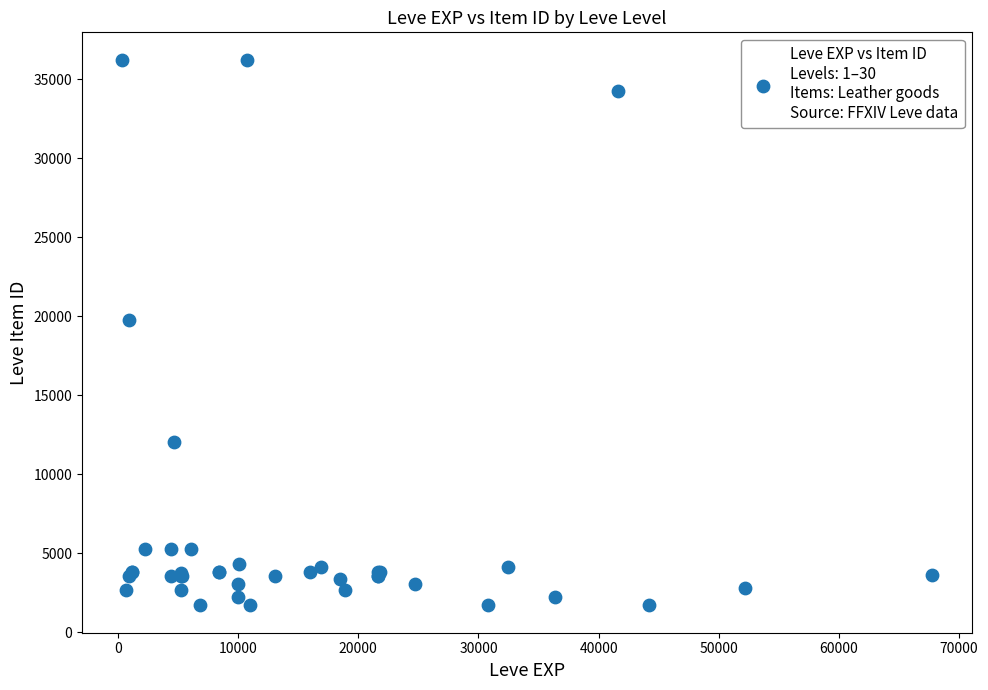

What Y value in the scatter plot is closest to 18967?

19744